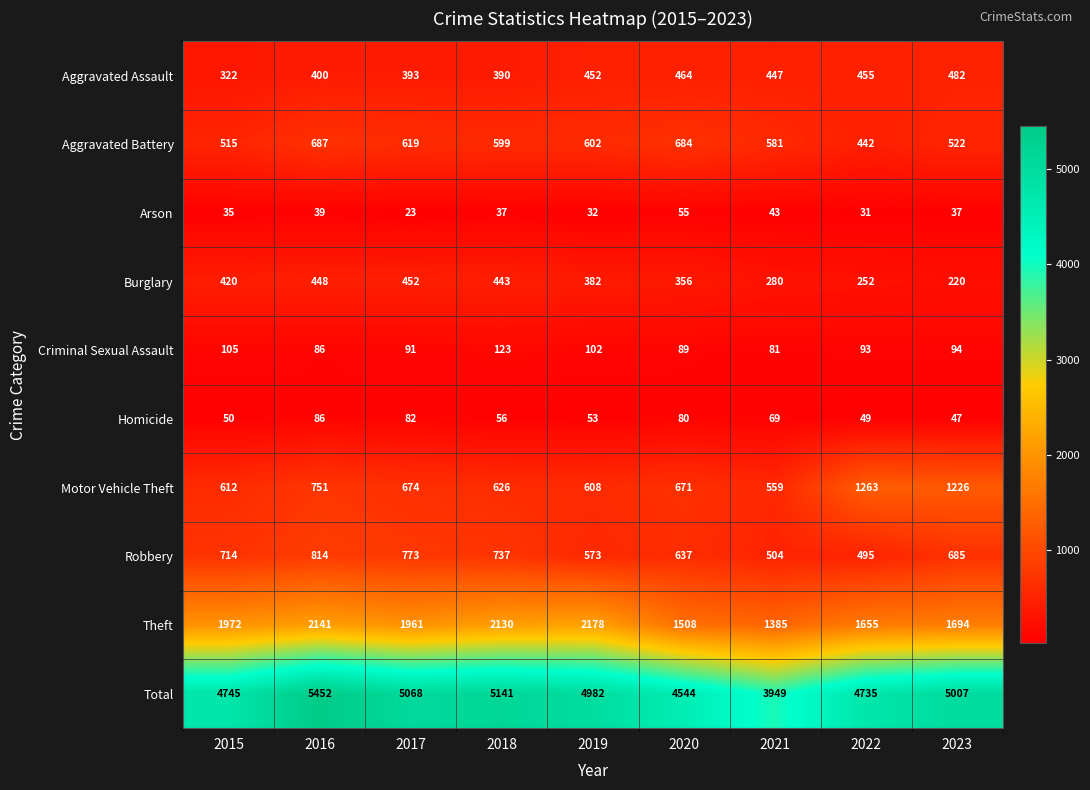

Which series has the largest total across all categories?

Total